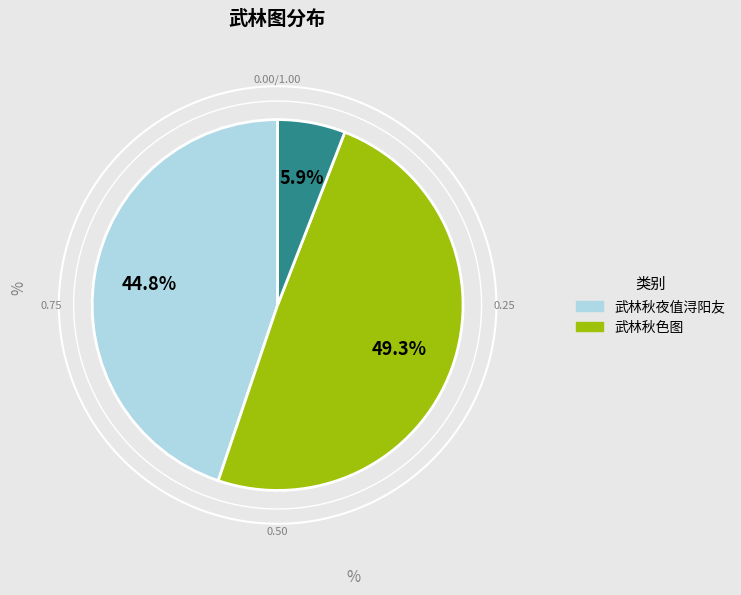

Is it true that 武林秋夜值浔阳友 is 45% of the pie?

True